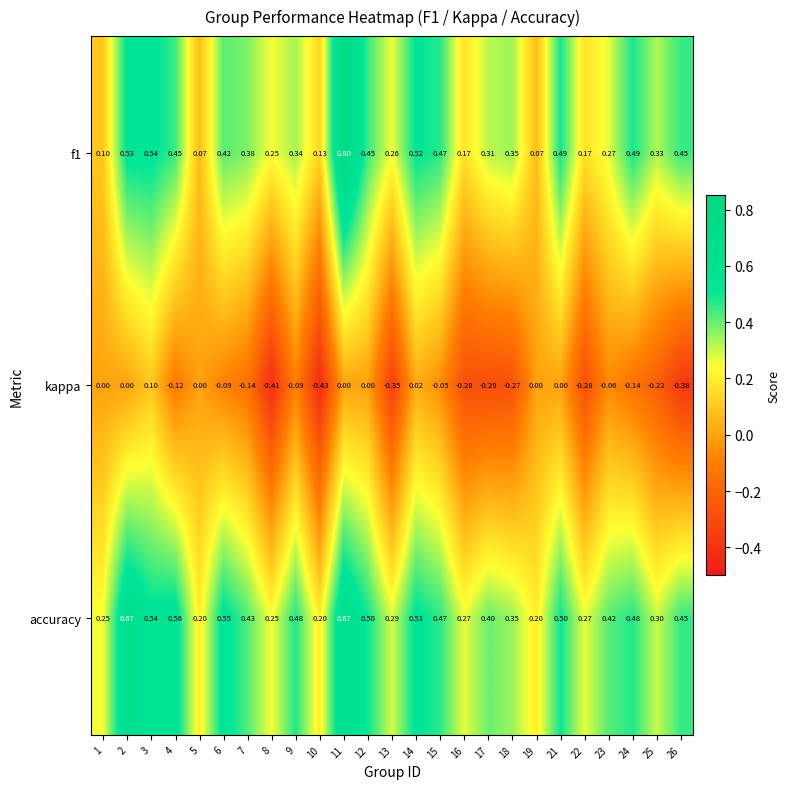

Which series has the largest range (max minus min)?

f1